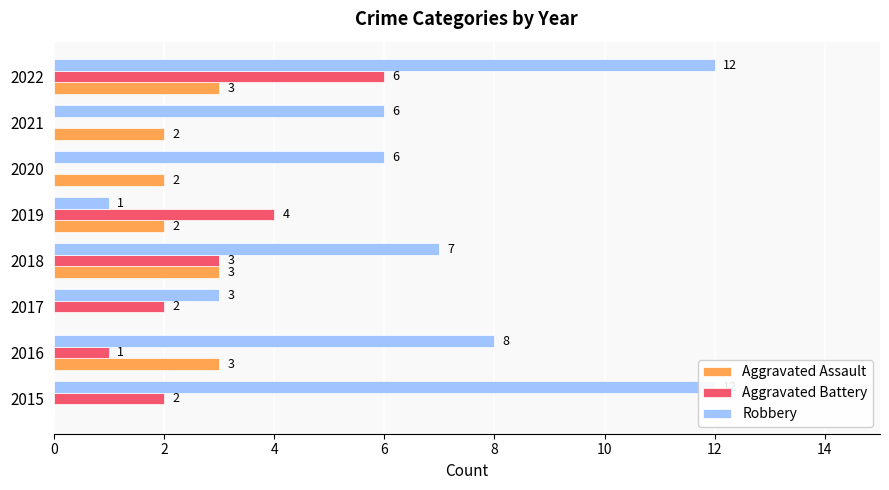

What is the maximum value for Aggravated Battery?

6